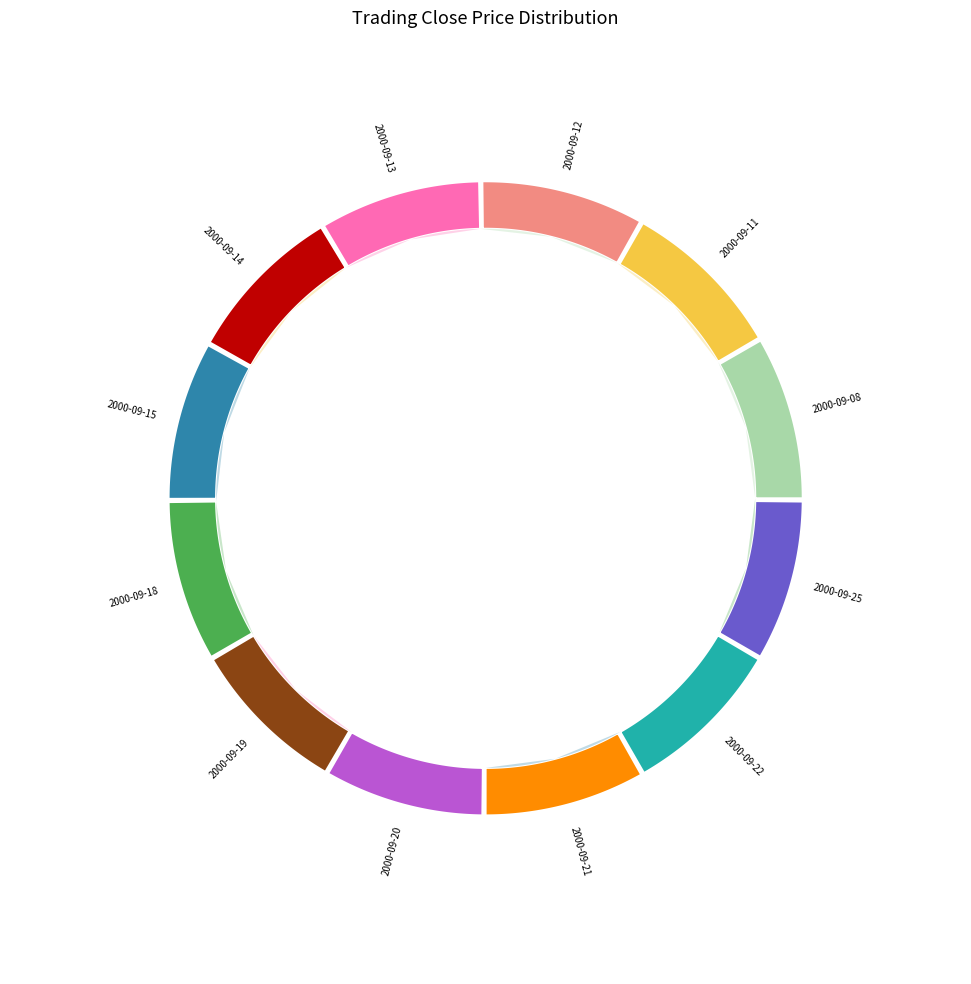

To the nearest percent, what is the average slice percentage?

8%